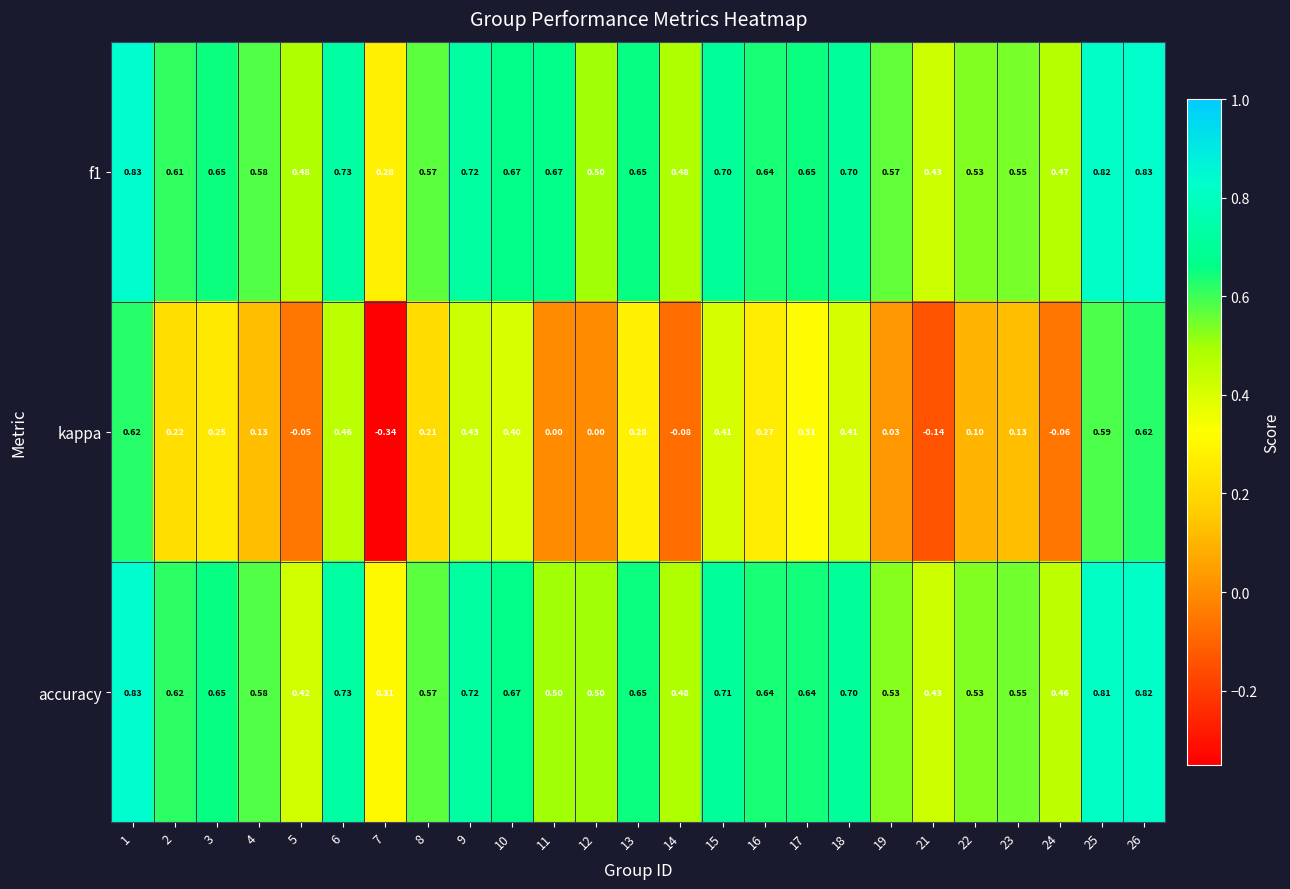

Which series has the largest range (max minus min)?

kappa